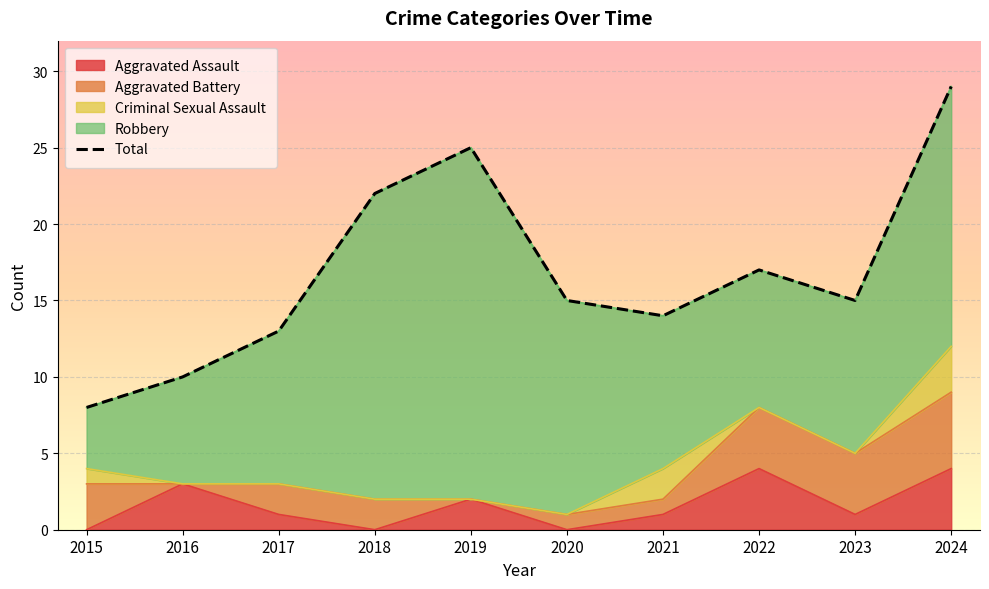

What is the sum of all values?

168